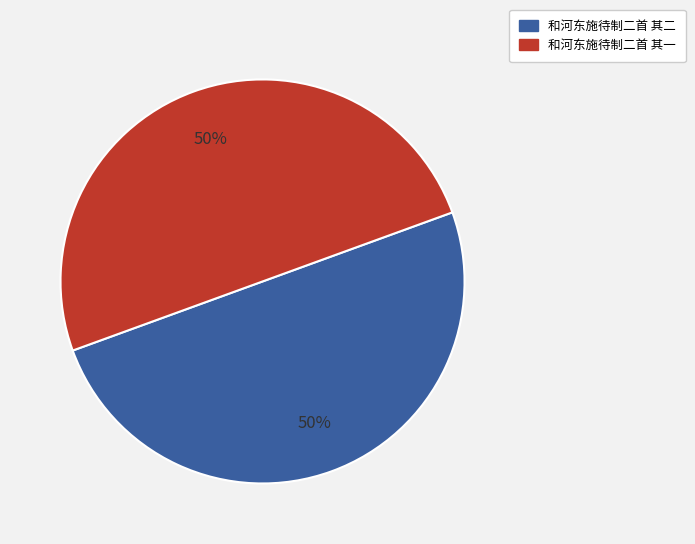

Is the sum of 和河东施待制二首 其一 and 和河东施待制二首 其二 greater than half?

Yes